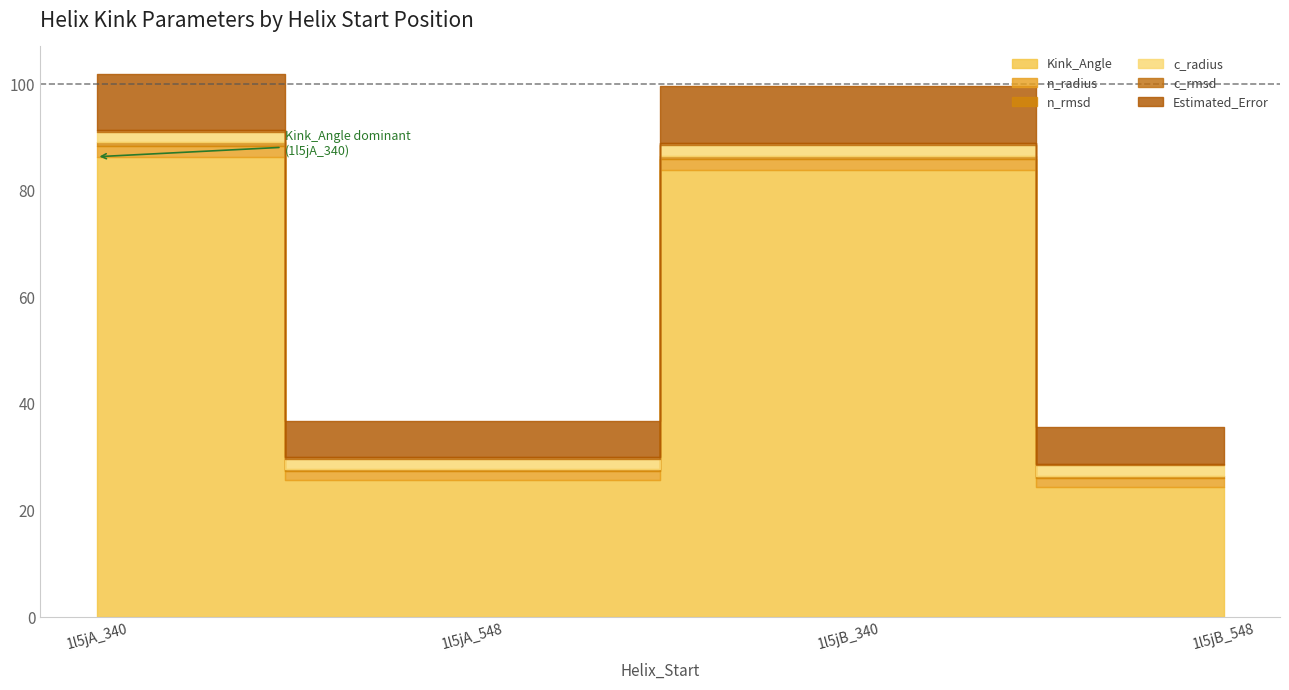

Which series has the largest range (max minus min)?

Kink_Angle